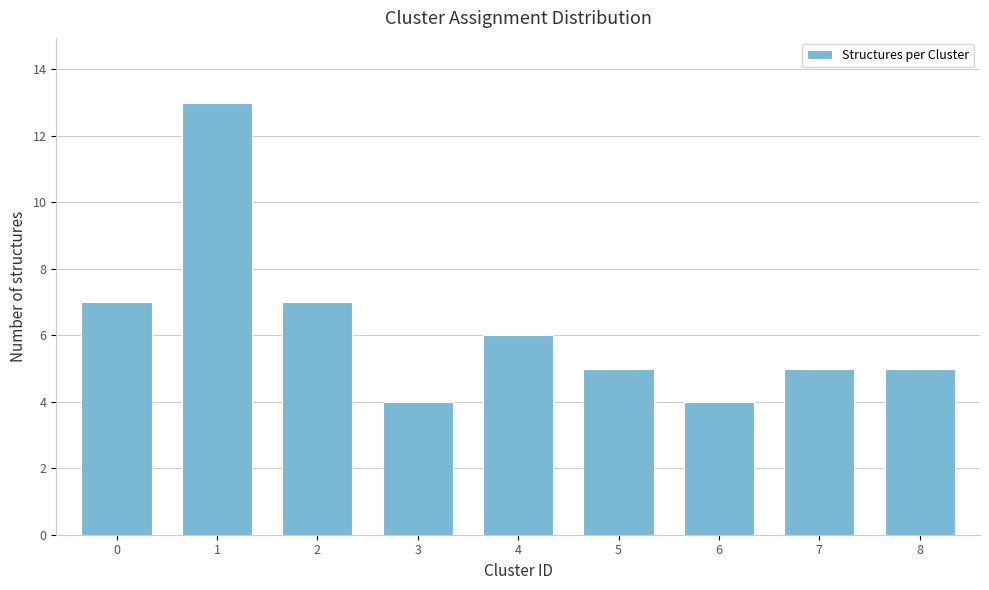

Reading left to right, extract all data points from this chart.

0=7	1=13	2=7	3=4	4=6	5=5	6=4	7=5	8=5